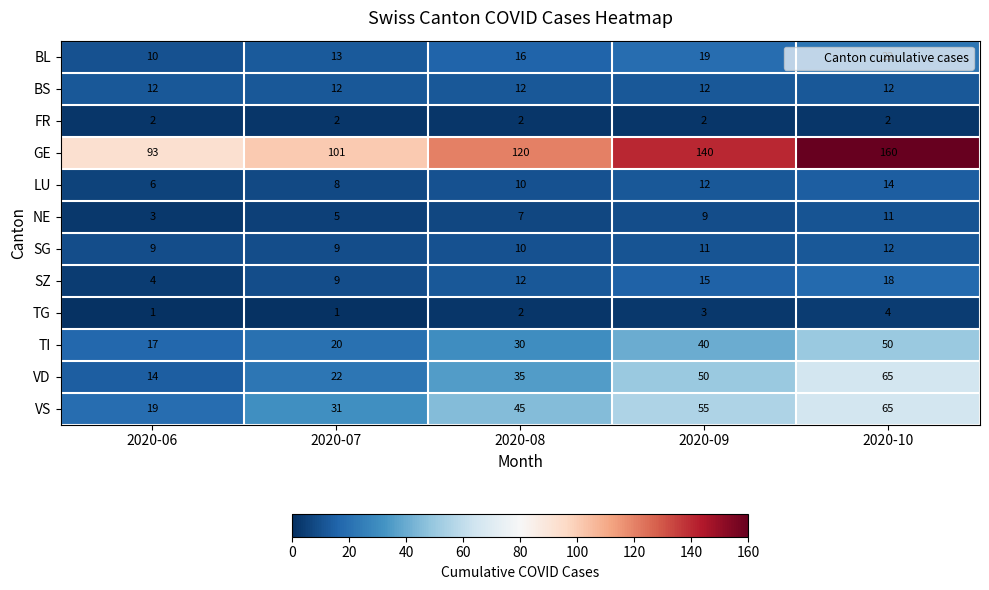

What is the difference between the maximum and second lowest values in the SG series?

3